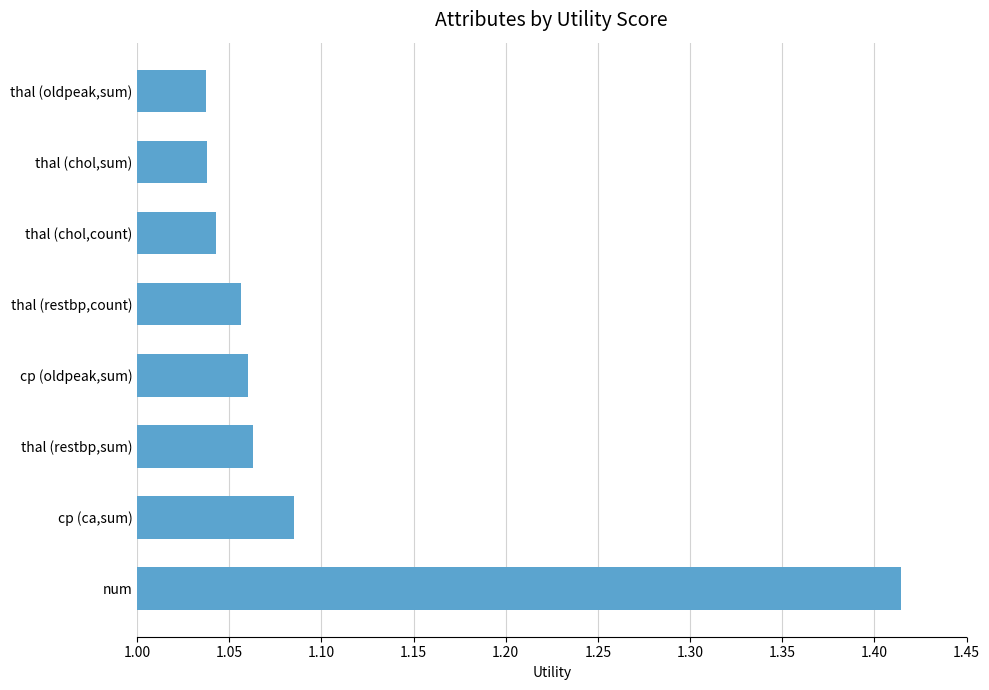

At which category does the chart reach its peak across all series?

num